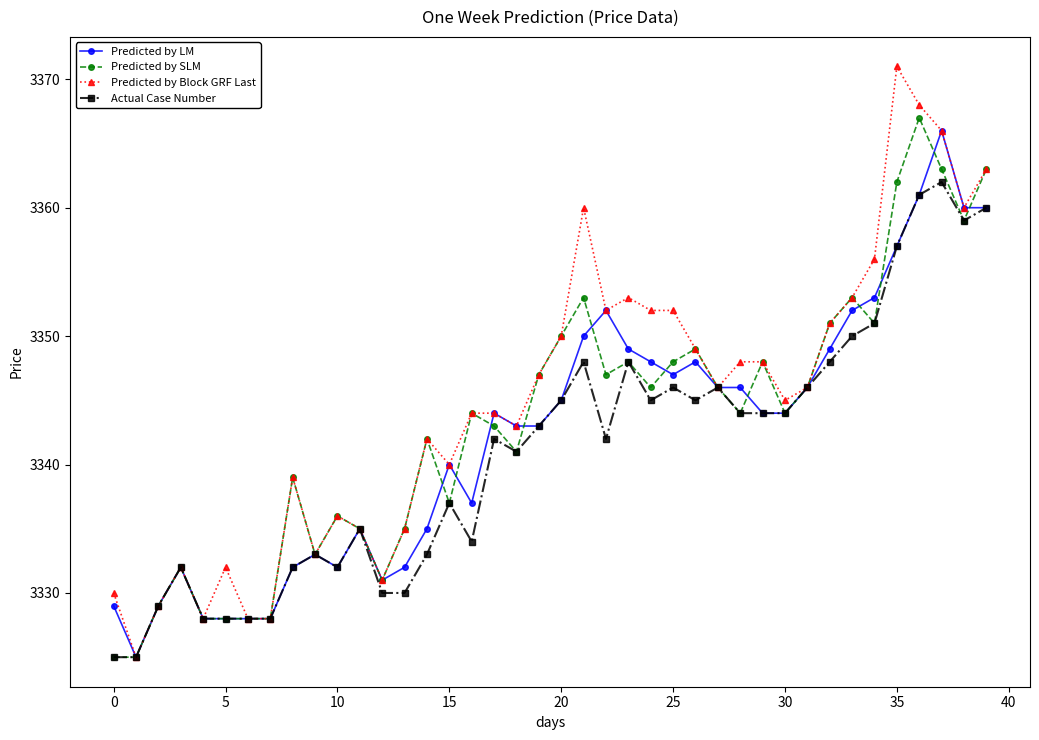

What is the difference between the maximum and minimum values in the Predicted by LM series?

41